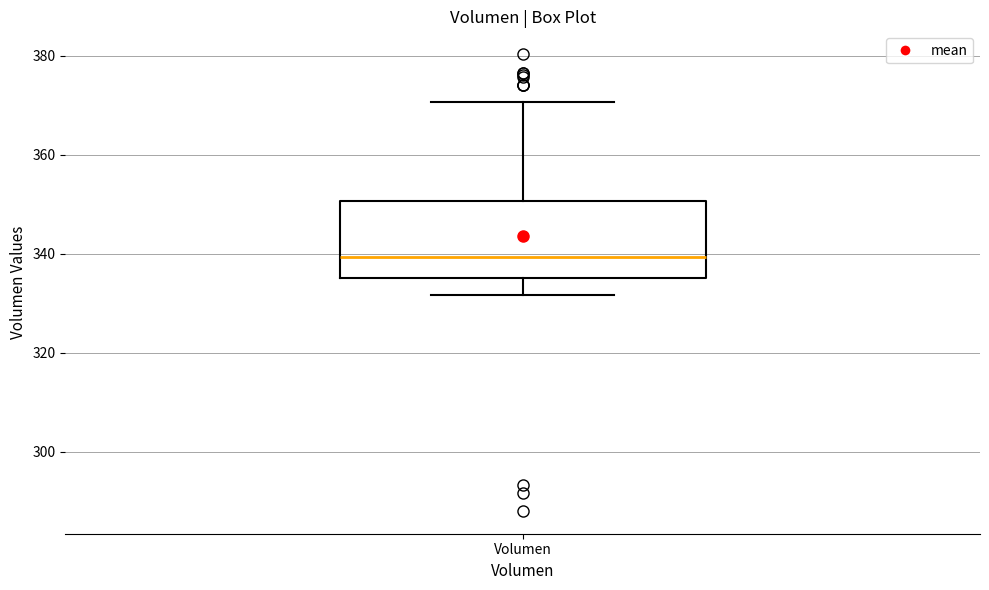

Where does the median line of the box for Volumen sit on the y-axis? The values are not printed on the chart, so give them approximately, as read against the axis.

340